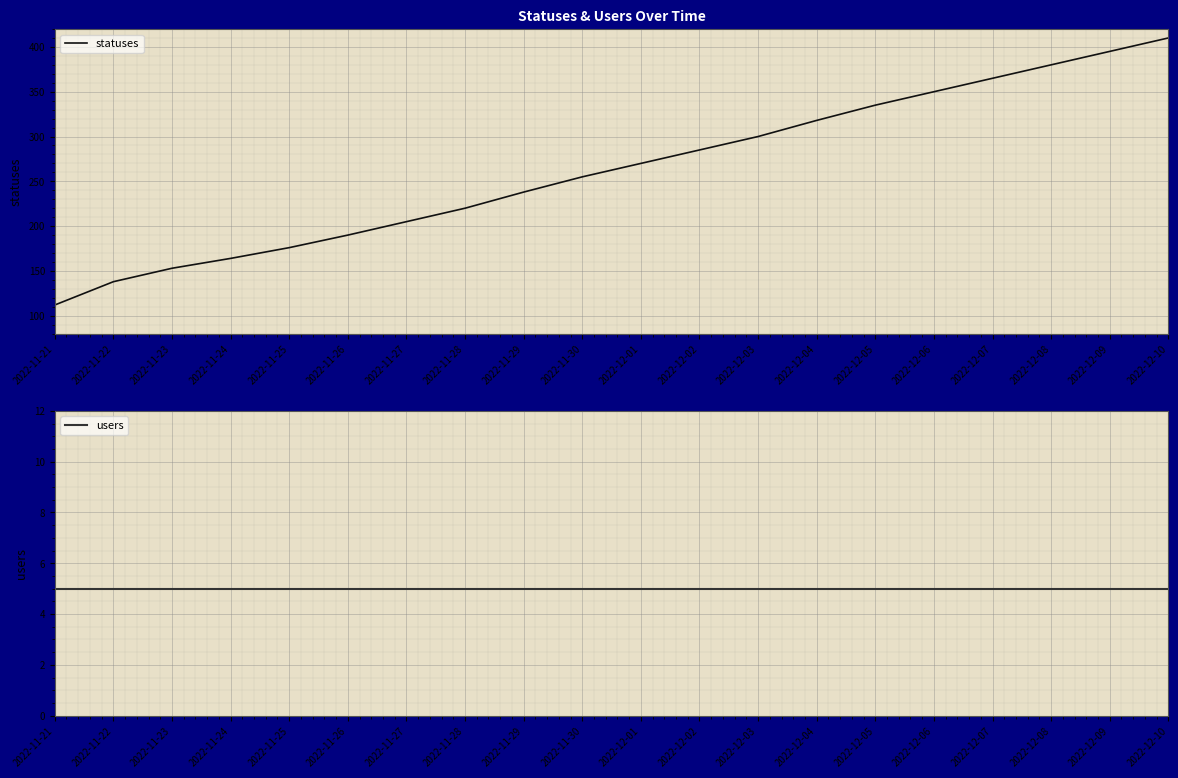

Between 2022-11-22 and 2022-11-23, which series saw the biggest shift?

statuses